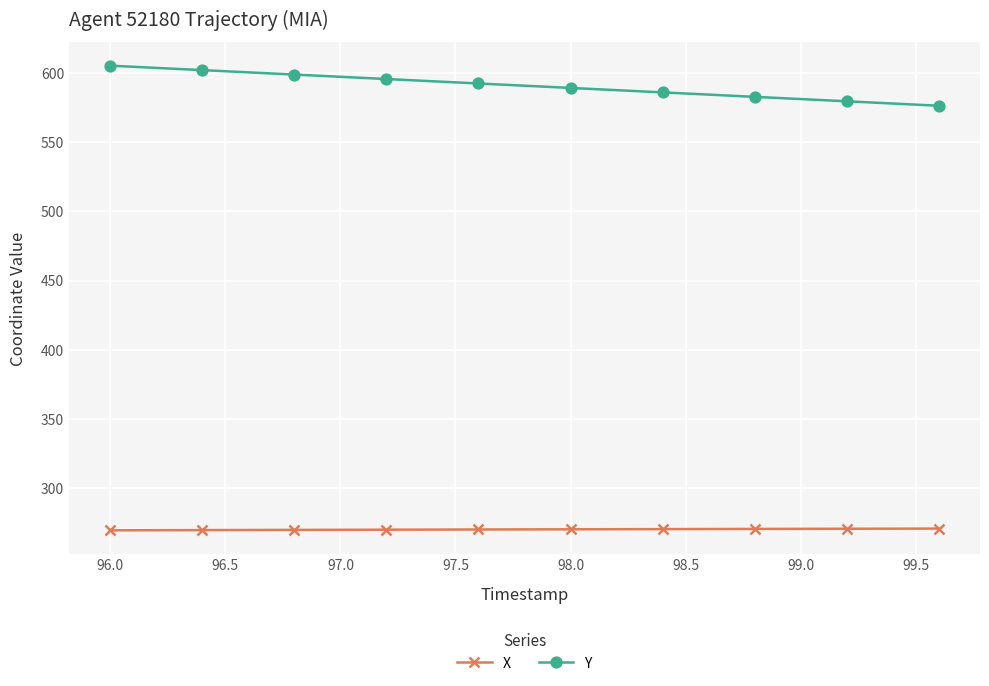

Which series has the largest total across all categories?

Y